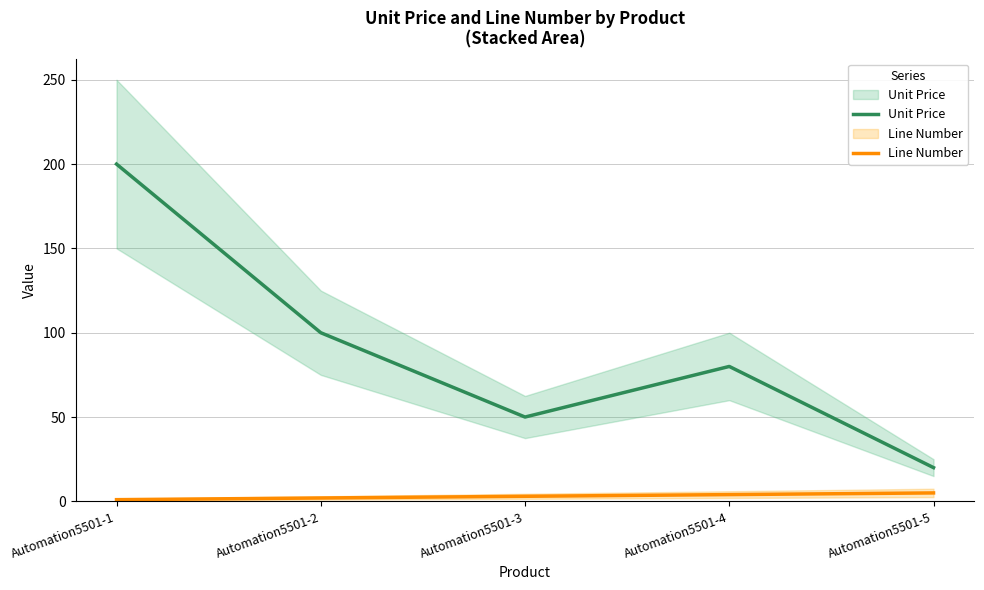

At how many categories does at least one series exceed 2?

5